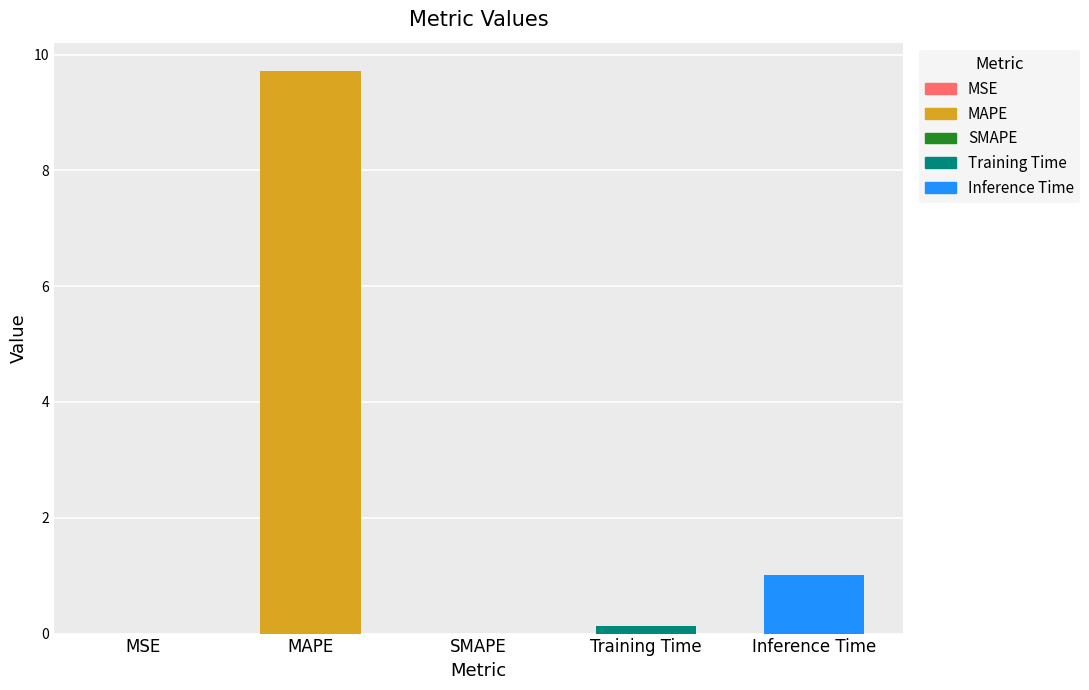

Rank the categories by value from lowest to highest.

SMAPE, MSE, Training Time, Inference Time, MAPE